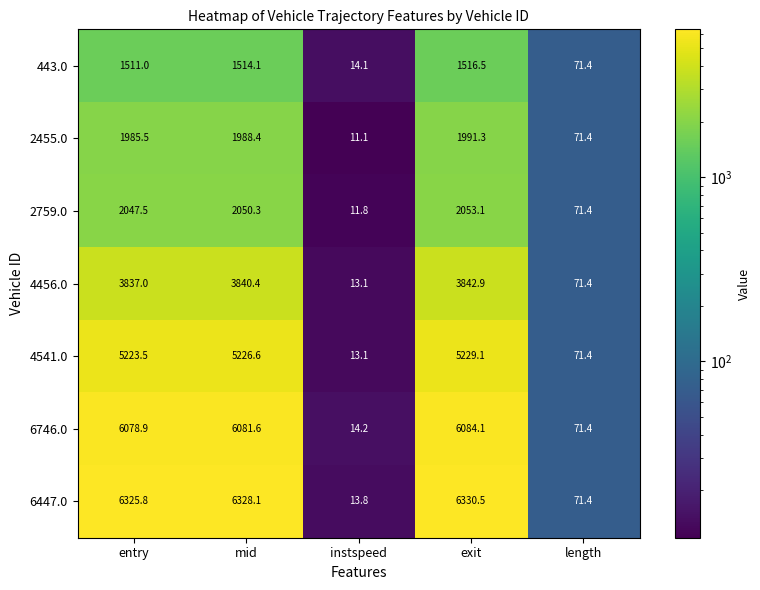

What is the total value across all series at entry?

27009.2